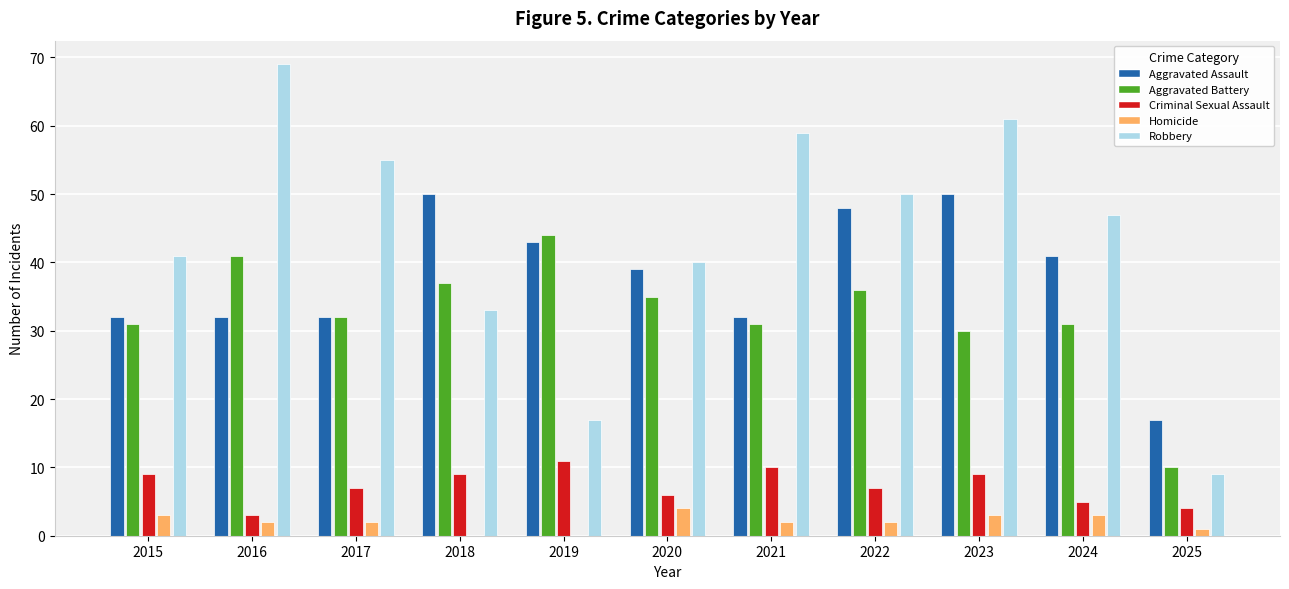

How many series are shown in this chart?

5